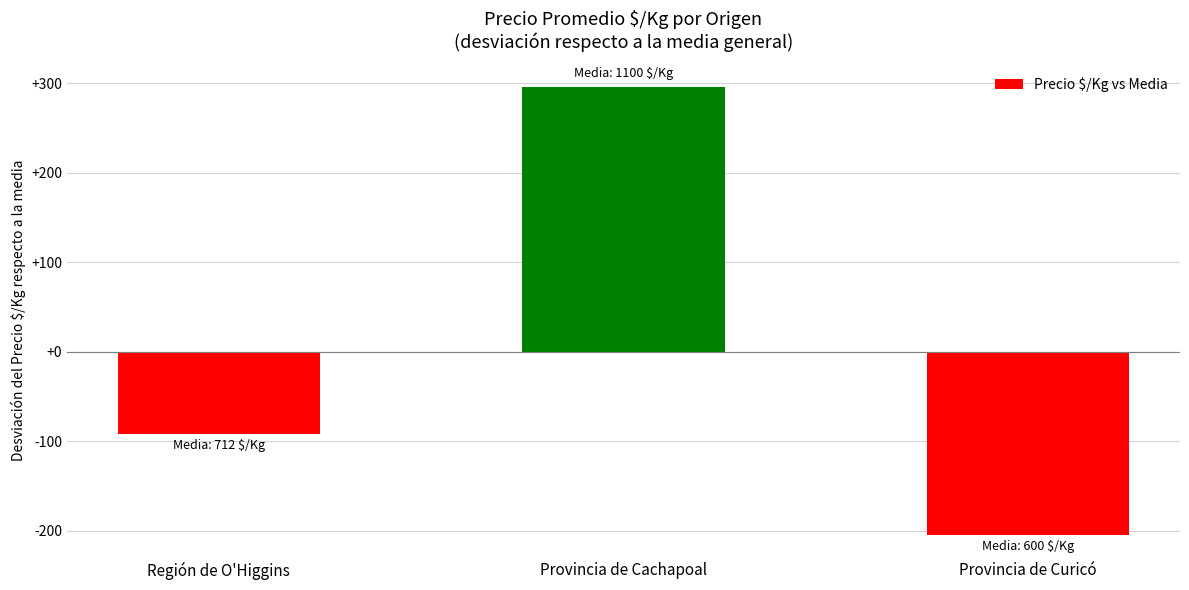

Does the chart contain stacked bars?

No